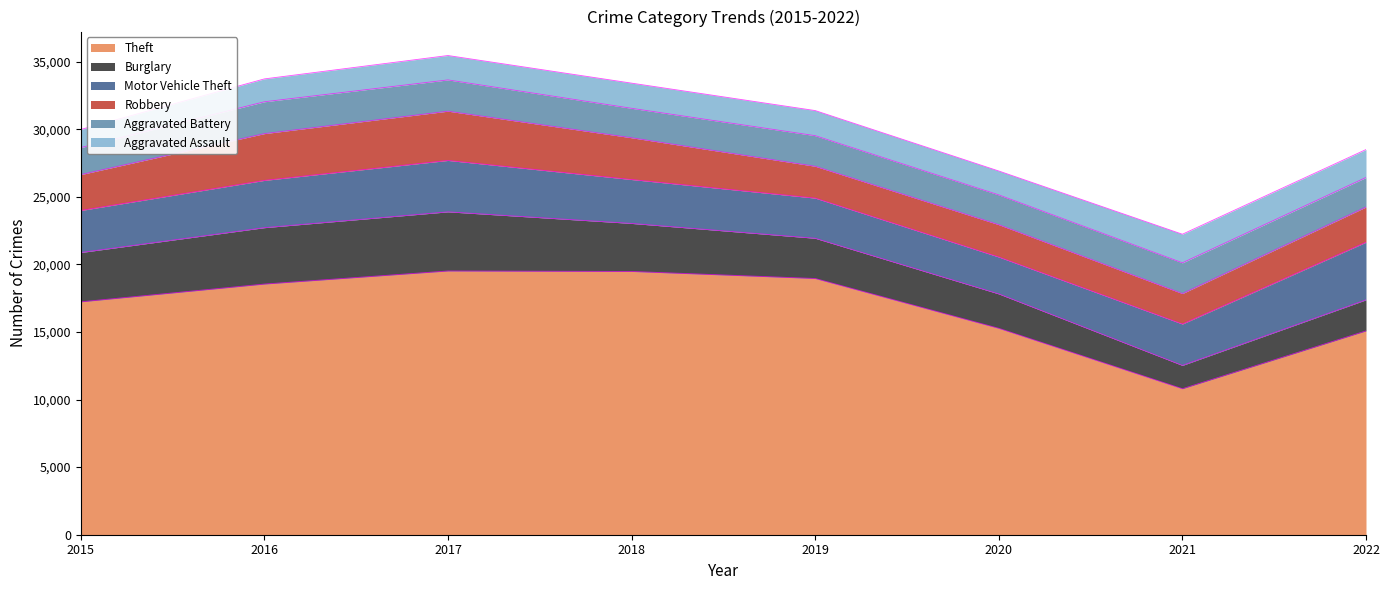

Which has a higher value, 2018 or 2021?

2018